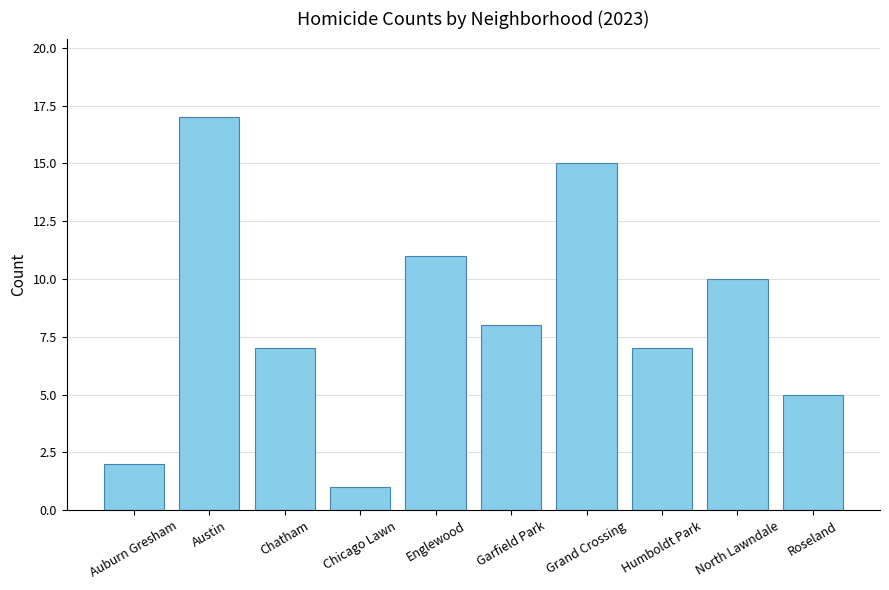

Reading right to left, list all the values displayed in this chart.

Roseland=5	North Lawndale=10	Humboldt Park=7	Grand Crossing=15	Garfield Park=8	Englewood=11	Chicago Lawn=1	Chatham=7	Austin=17	Auburn Gresham=2